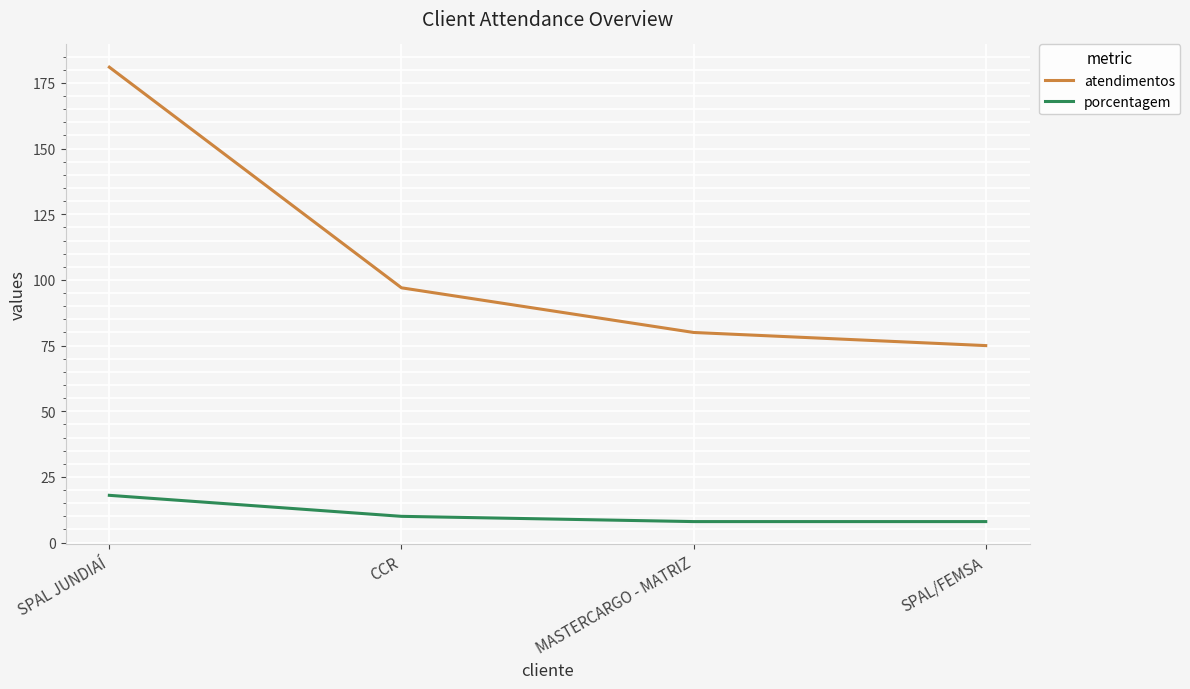

Count the number of categories in the chart.

4